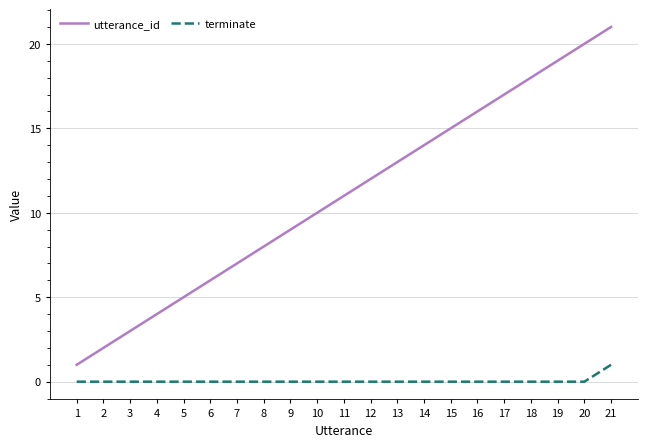

Reading right to left, transcribe all the data shown in this chart.

utterance_id: 21	20	19	18	17	16	15	14	13	12	11	10	9	8	7	6	5	4	3	2	1
terminate: 1	0	0	0	0	0	0	0	0	0	0	0	0	0	0	0	0	0	0	0	0